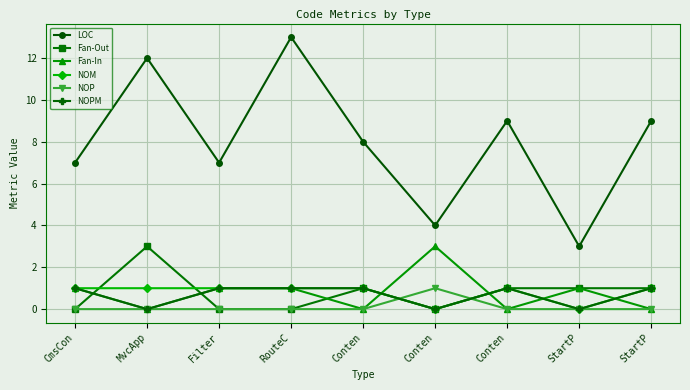

True or false: NOM has a value of 1 at Conten.

True